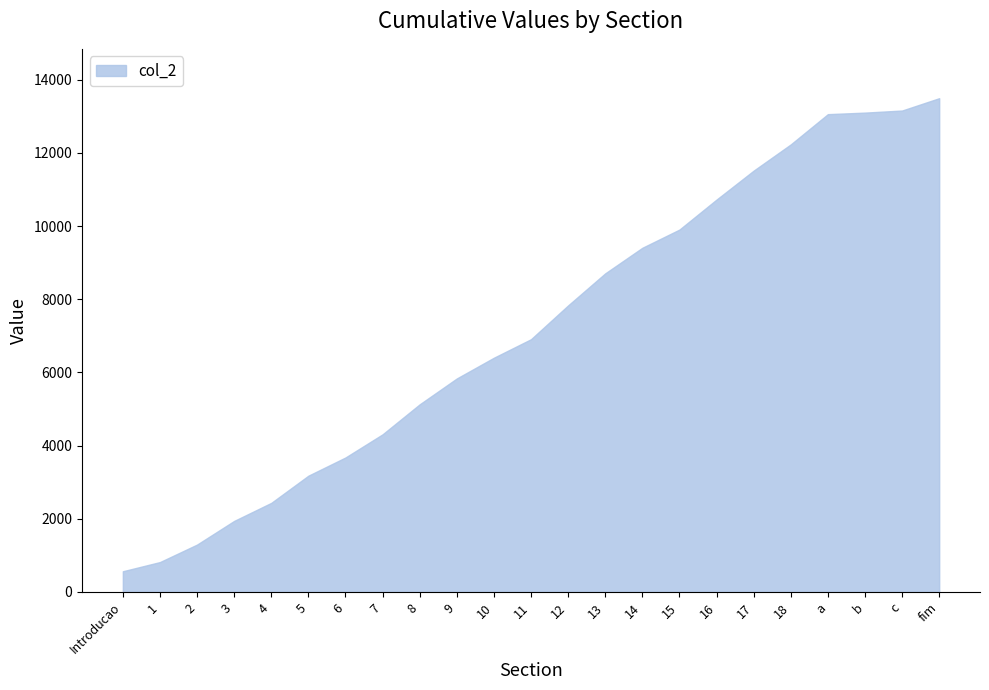

What value does the data have at 12, to the nearest 50?

7850